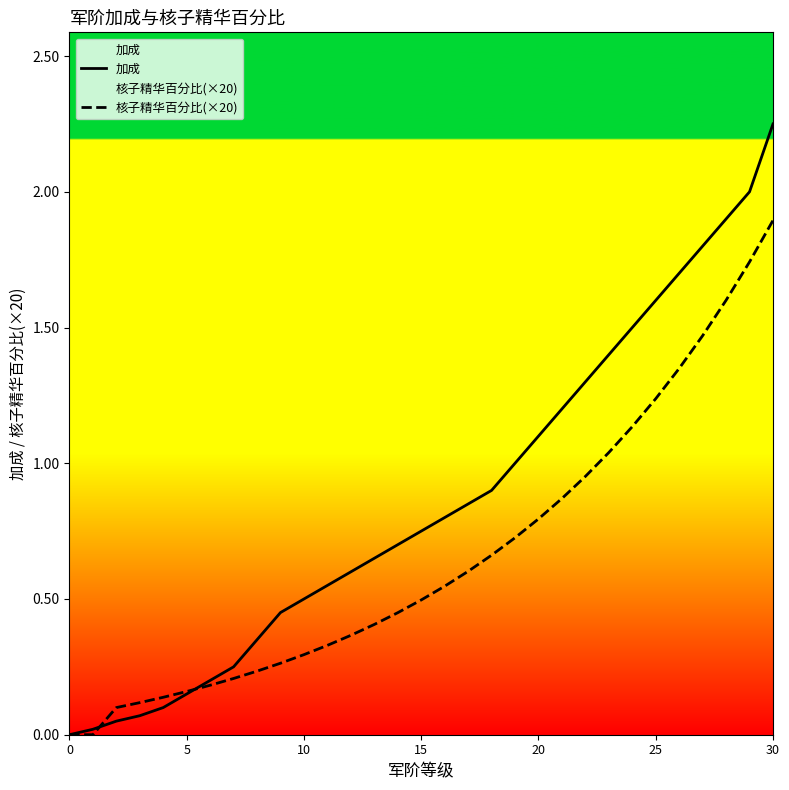

Is the value of 加成 at 20 greater than the value of 核子精华百分比(×20) at 11?

No